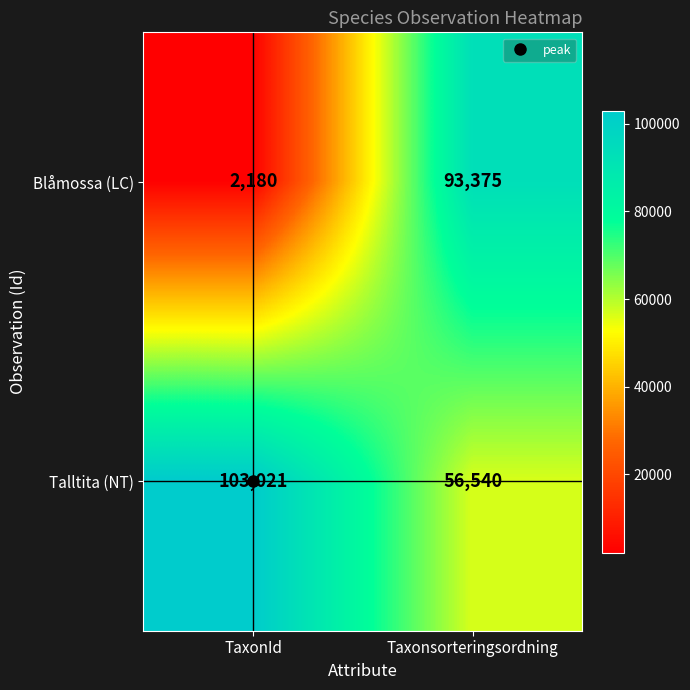

Read the Blåmossa (LC) value at TaxonId, to the nearest 50.

2200